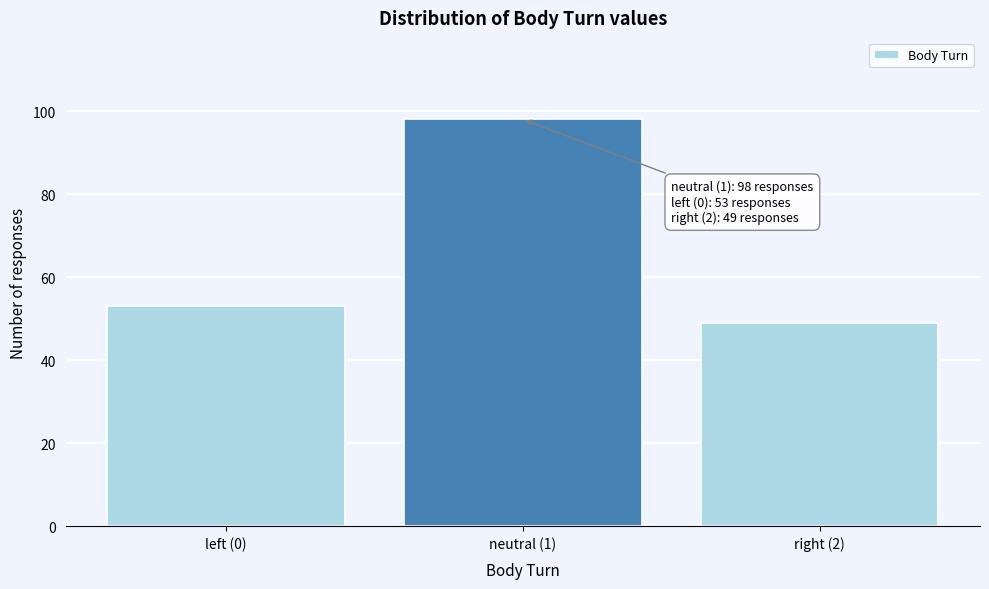

Reading right to left, extract all data points from this chart.

right (2)=49	neutral (1)=98	left (0)=53